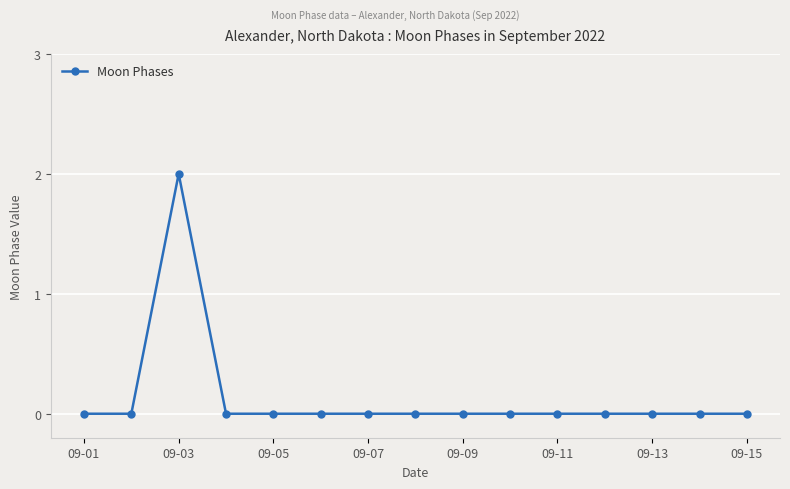

How many lines are shown in the chart?

1